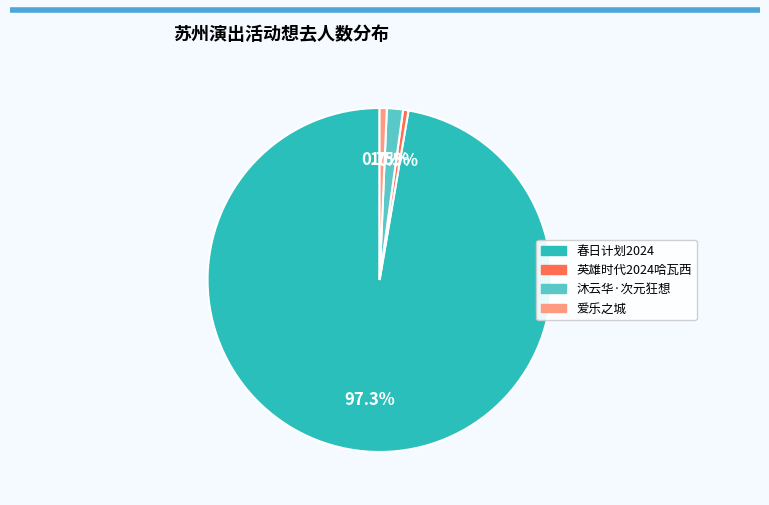

To the nearest percent, what is the difference between the largest and smallest slice percentages?

97%